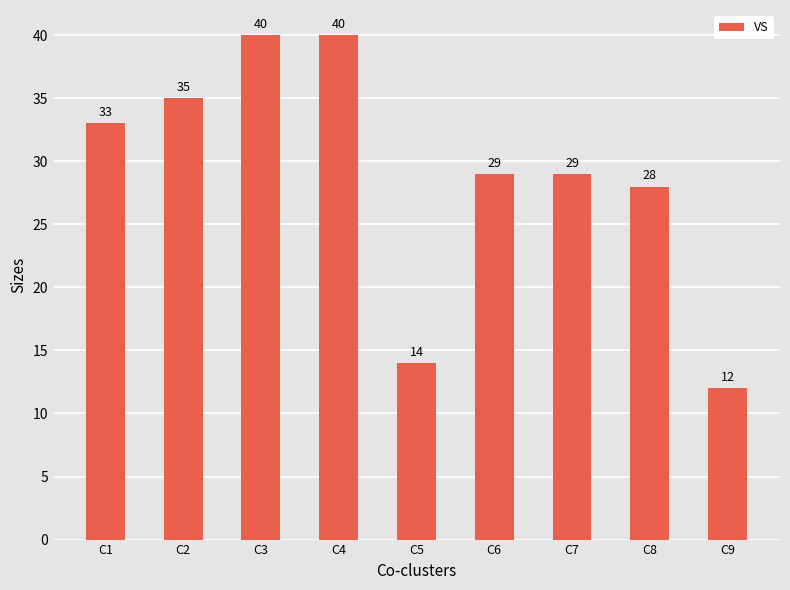

The chart shows a value of 40 at C4. True or false?

True